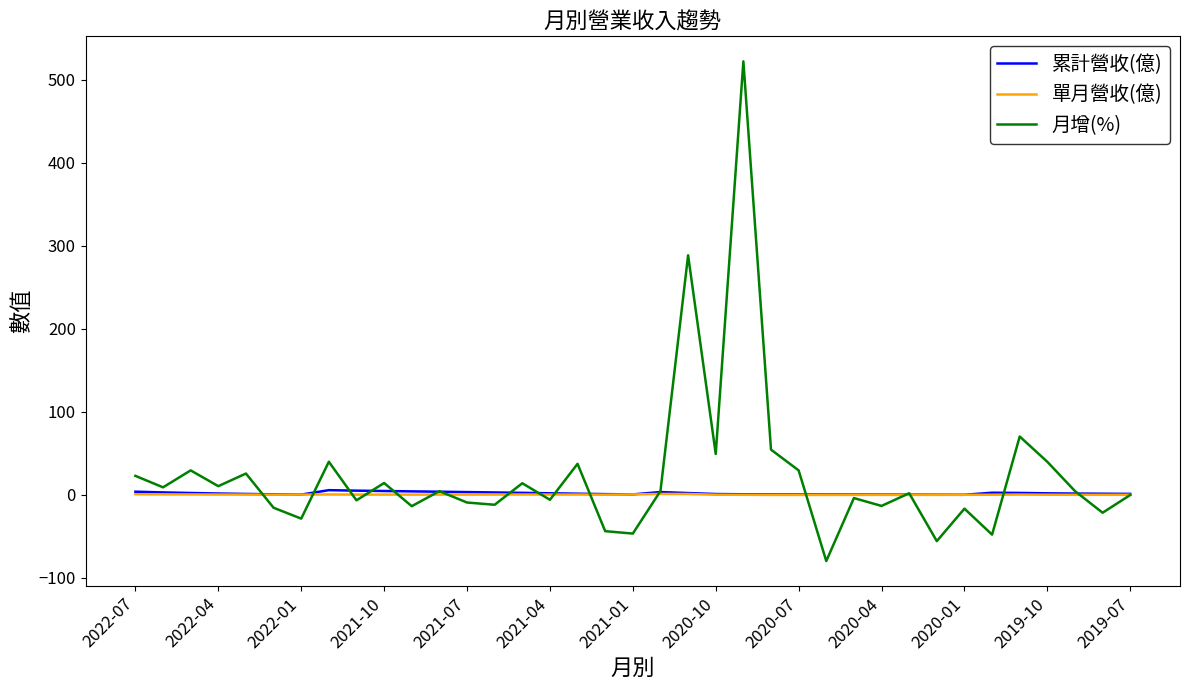

Which series has the widest spread of values?

月增(%)